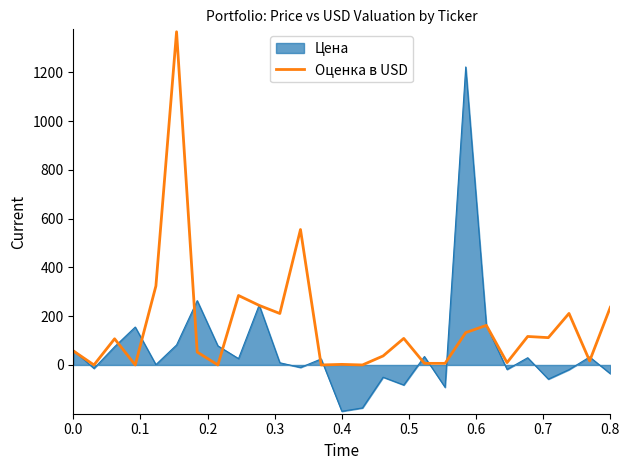

What is the maximum value for Оценка в USD?

1365.8